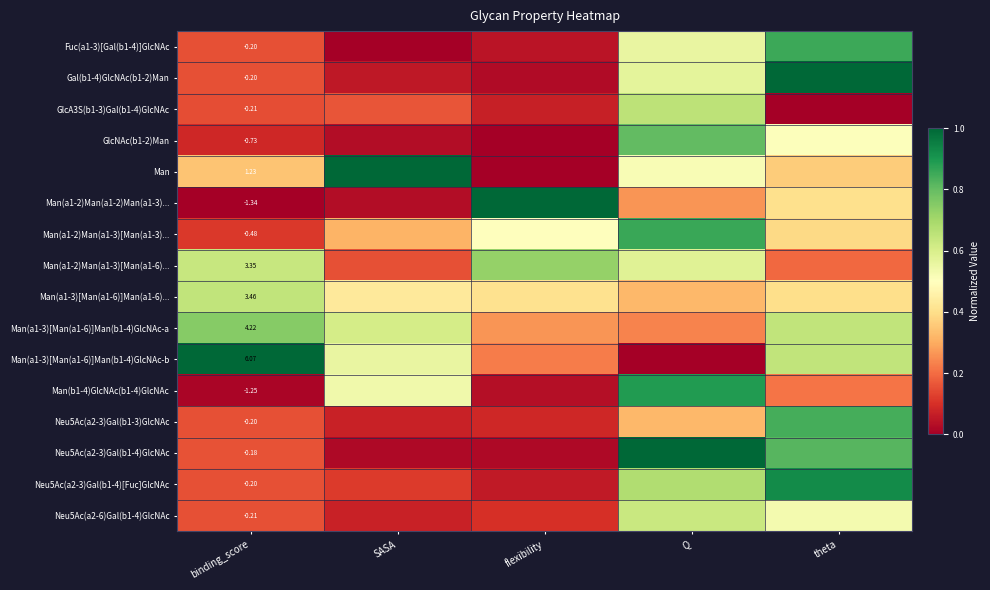

The value of Gal(b1-4)GlcNAc(b1-2)Man at binding_score is 0.2. True or false?

False